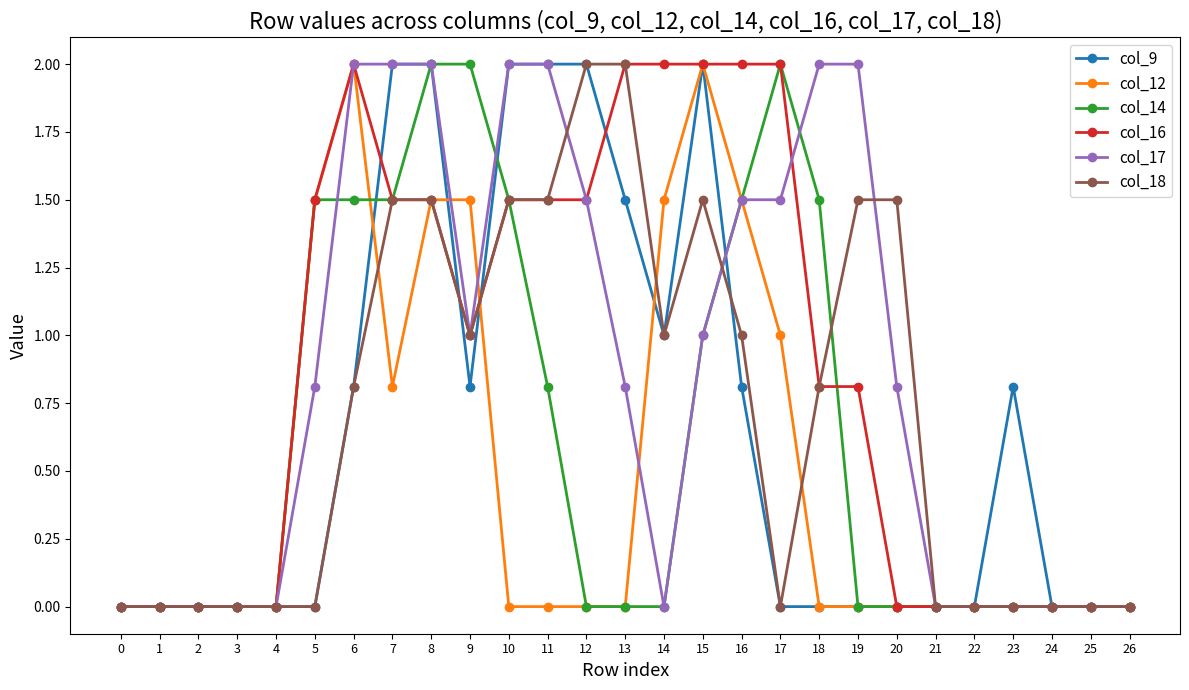

Which series changed the most between 4 and 19?

col_17